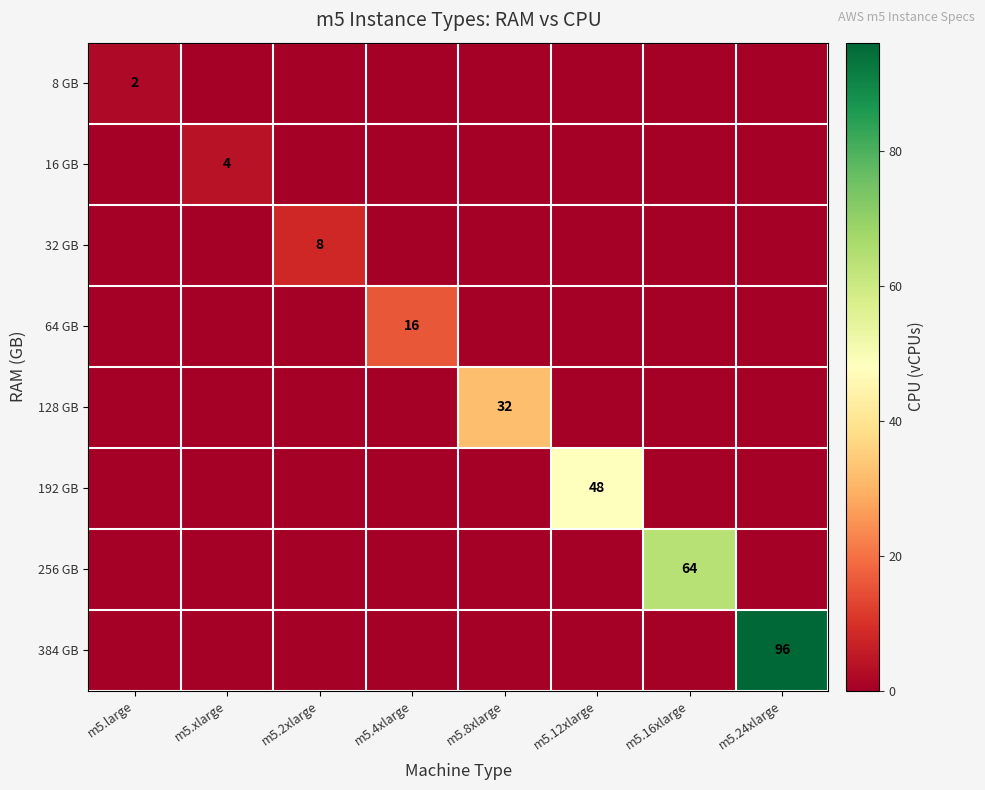

Which category has the lowest value in the 192 GB series?

m5.large